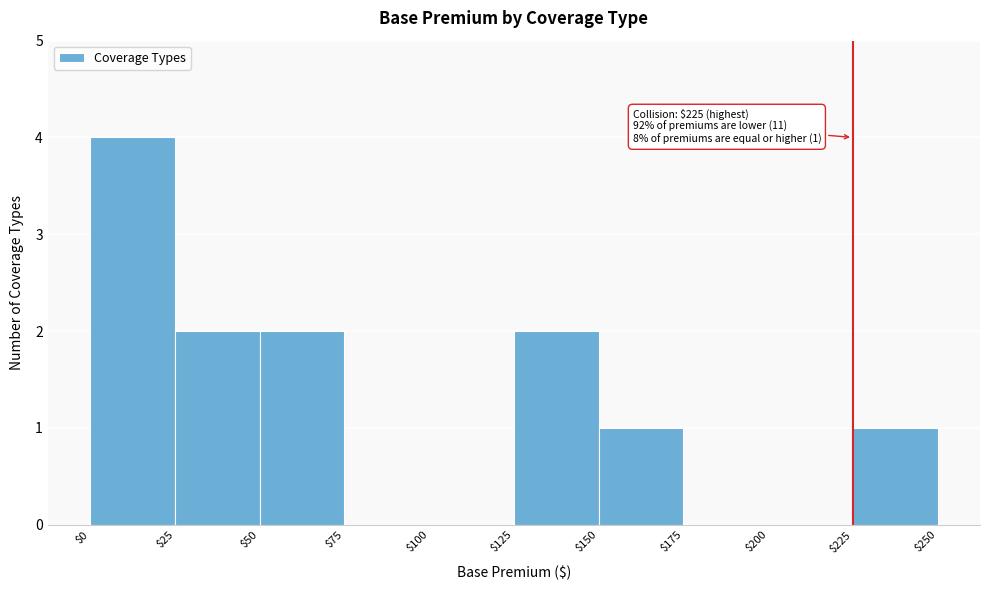

Over which range of the x-axis is the bar tallest?

$0 to $25